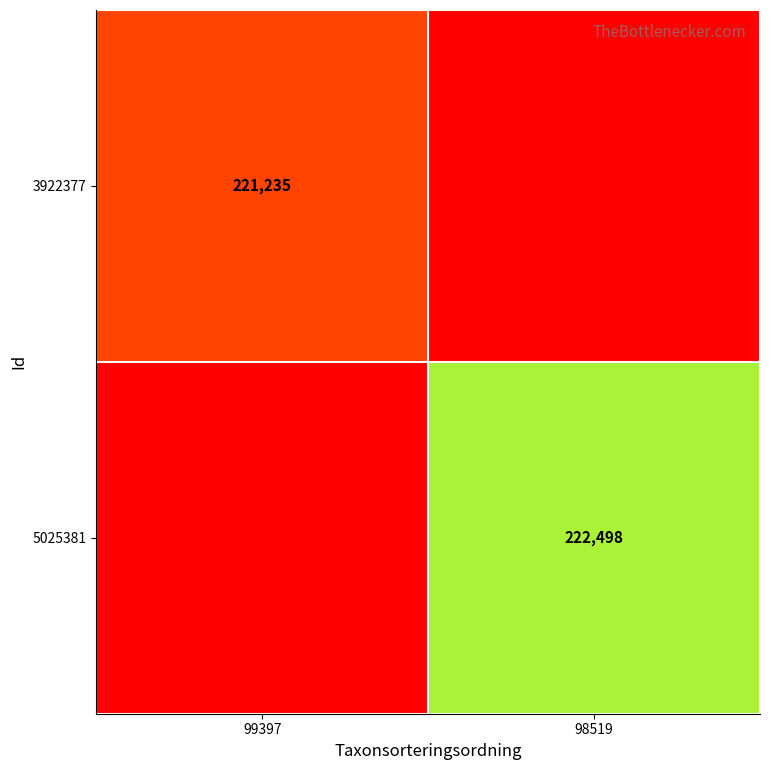

Is the value of 3922377 at 99397 greater than the value of 5025381 at 98519?

No